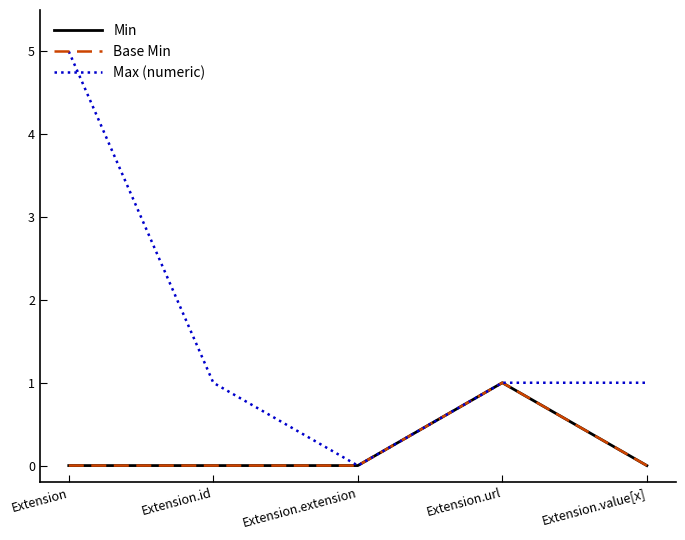

True or false: Max (numeric) and Base Min intersect in this chart.

False